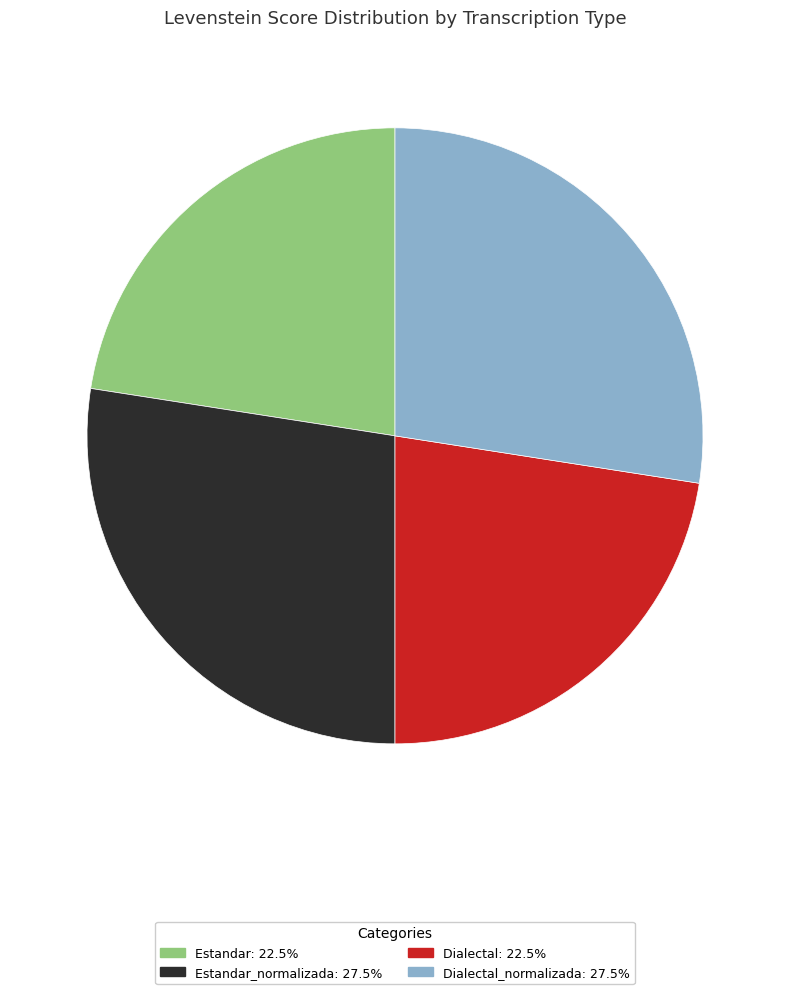

Is there a majority slice in this chart?

No